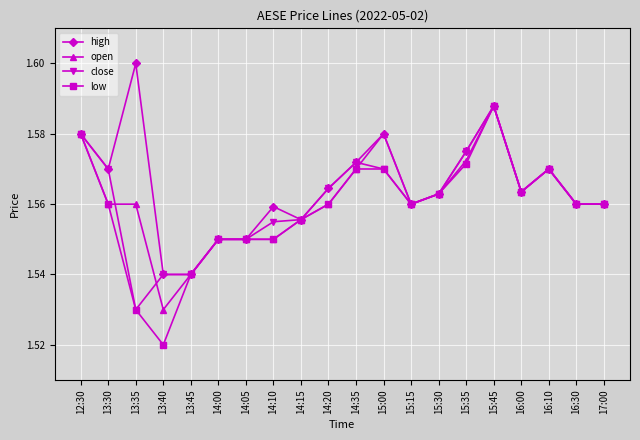

What is the difference between the maximum and minimum values in the low series?

0.1